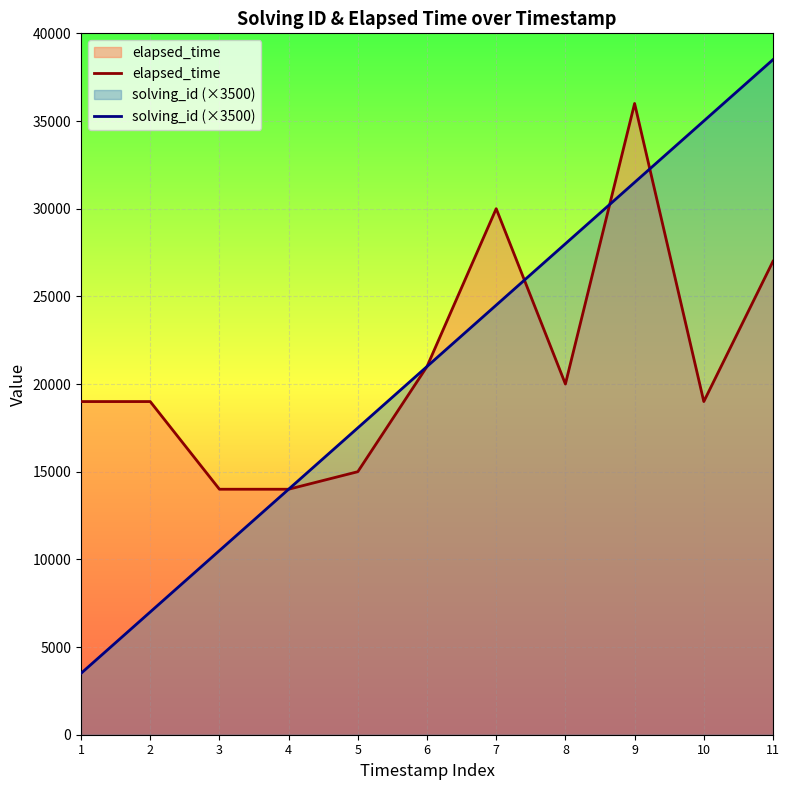

What is the difference between the solving_id (×3500) values at 1 and 10?

31500